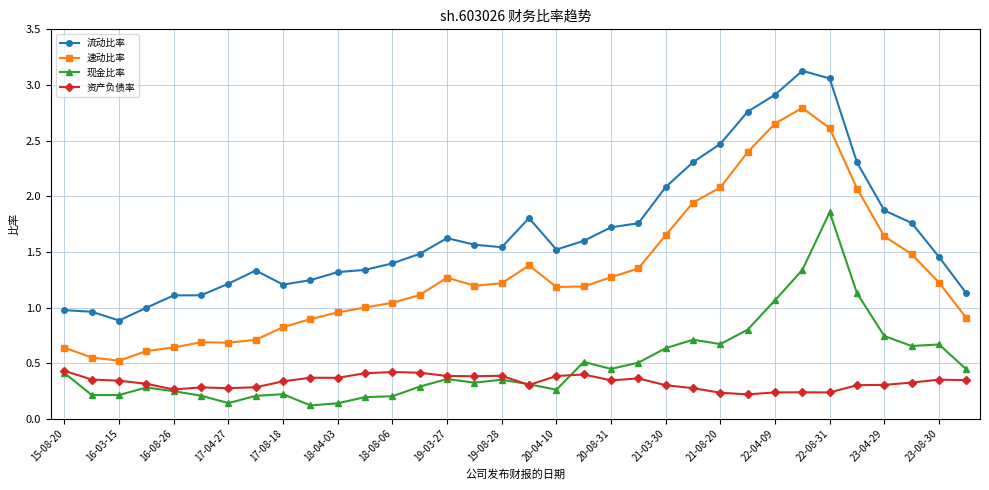

How many series are shown in this chart?

4